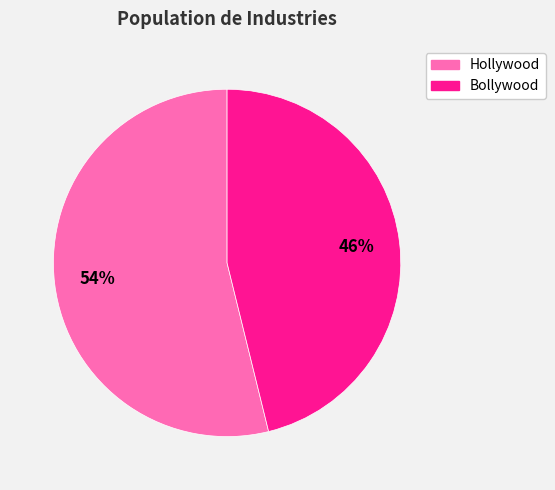

To the nearest percent, what portion does Hollywood represent?

54%